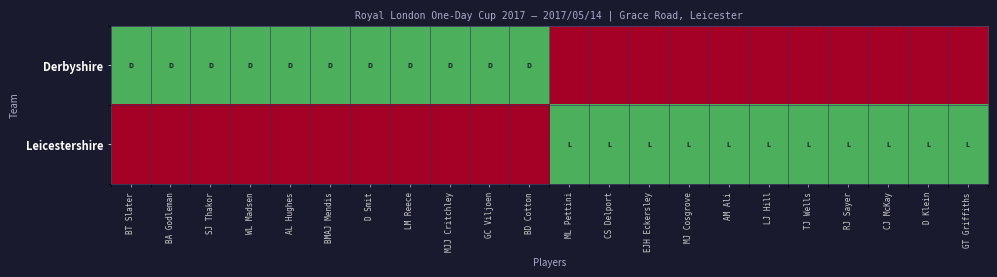

How many distinct data groups are displayed?

2